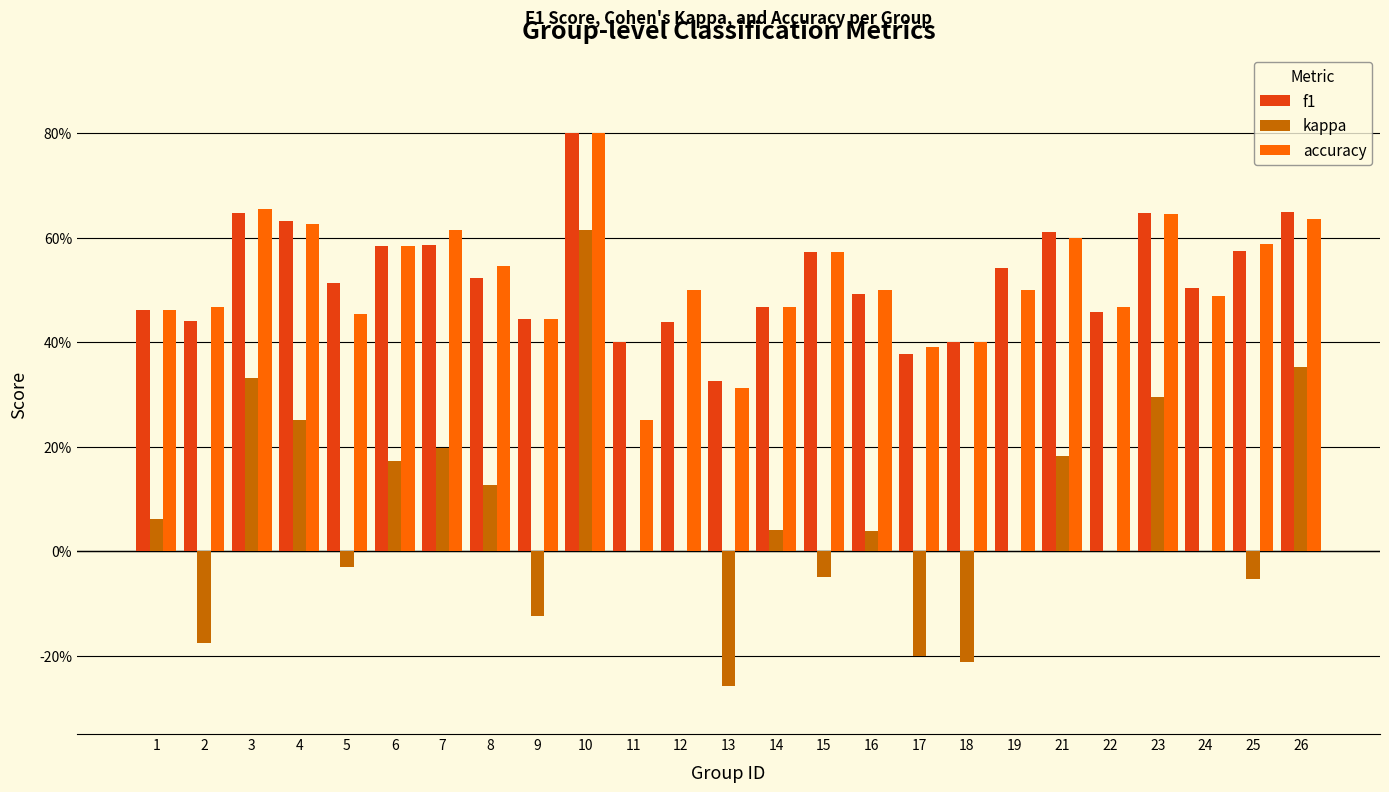

Reading right to left, transcribe all the data shown in this chart.

f1: 26=0.6	25=0.6	24=0.5	23=0.6	22=0.5	21=0.6	19=0.5	18=0.4	17=0.4	16=0.5	15=0.6	14=0.5	13=0.3	12=0.4	11=0.4	10=0.8	9=0.4	8=0.5	7=0.6	6=0.6	5=0.5	4=0.6	3=0.6	2=0.4	1=0.5
kappa: 26=0.4	25=-0.1	24=0.0	23=0.3	22=0.0	21=0.2	19=0.0	18=-0.2	17=-0.2	16=0.0	15=-0.1	14=0.0	13=-0.3	12=0.0	11=0.0	10=0.6	9=-0.1	8=0.1	7=0.2	6=0.2	5=-0.0	4=0.2	3=0.3	2=-0.2	1=0.1
accuracy: 26=0.6	25=0.6	24=0.5	23=0.6	22=0.5	21=0.6	19=0.5	18=0.4	17=0.4	16=0.5	15=0.6	14=0.5	13=0.3	12=0.5	11=0.2	10=0.8	9=0.4	8=0.5	7=0.6	6=0.6	5=0.5	4=0.6	3=0.7	2=0.5	1=0.5